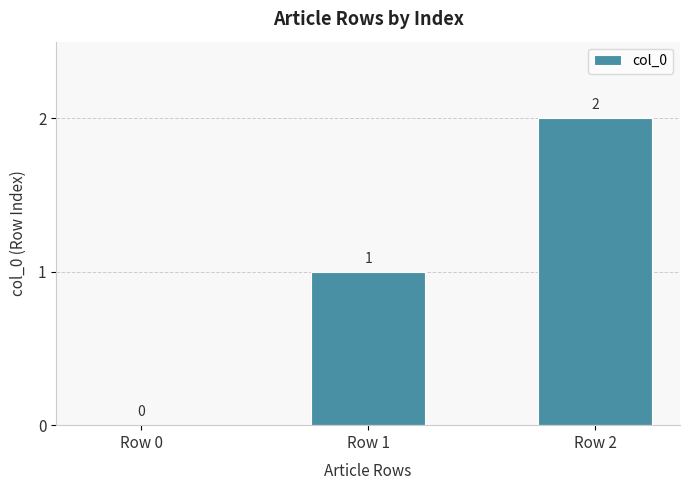

What is the sum of all values?

3